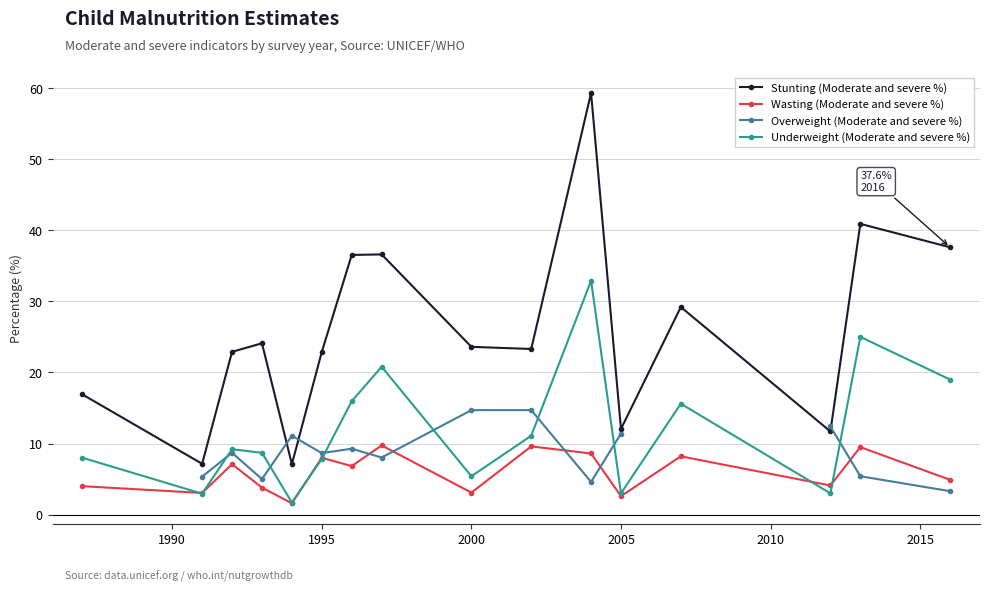

Which series ends up on top after the final intersection of Overweight (Moderate and severe %) and Wasting (Moderate and severe %)?

Wasting (Moderate and severe %)